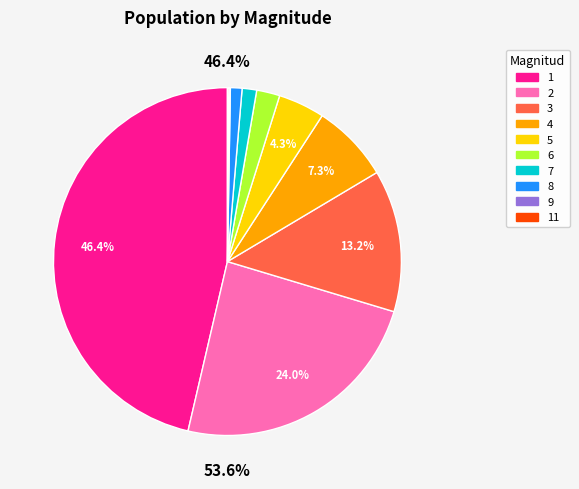

Between 2 and 4, which is larger?

2